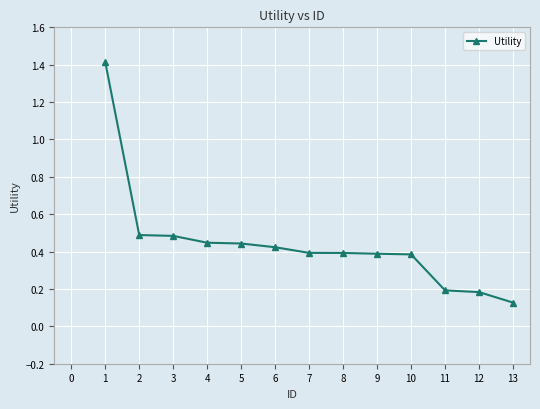

At which category does the chart reach its peak across all series?

1